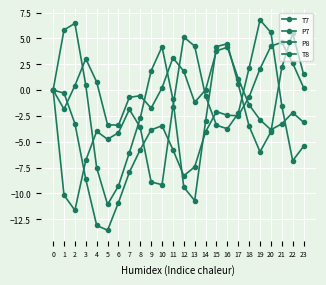

True or false: P8 has more than 2 points higher than both neighbors.

True